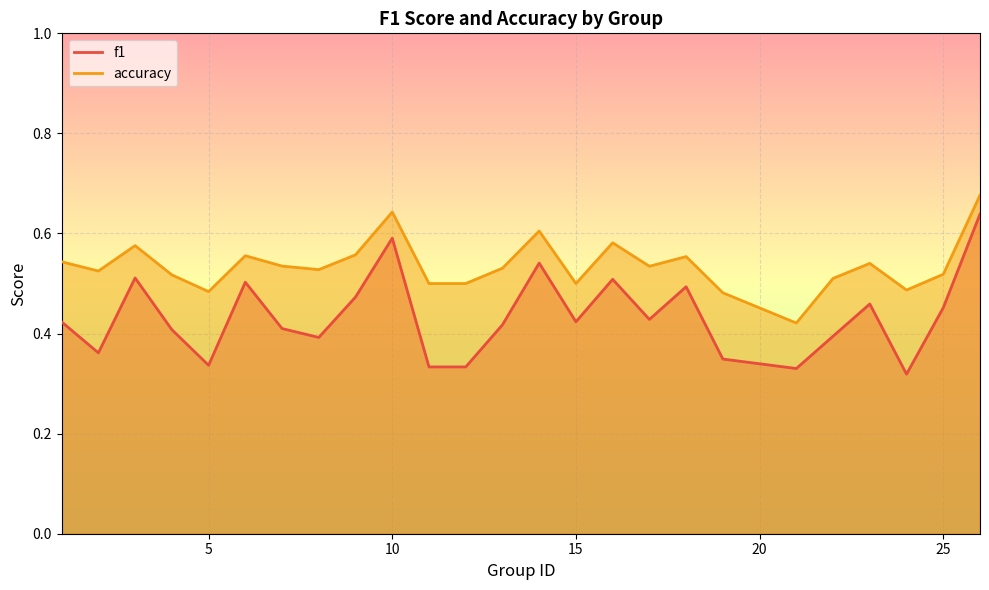

Where is f1 nearest to the value 0?

24